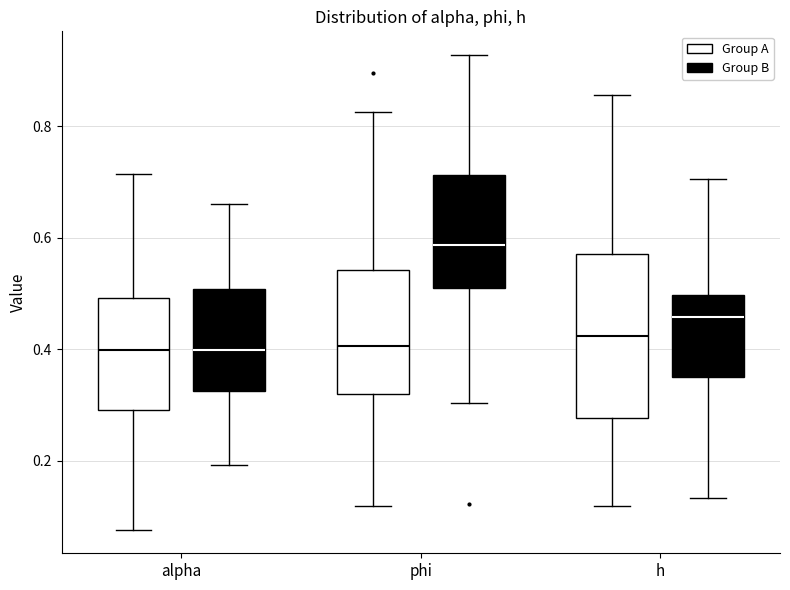

Which box's median line is the highest?

phi (Group B)